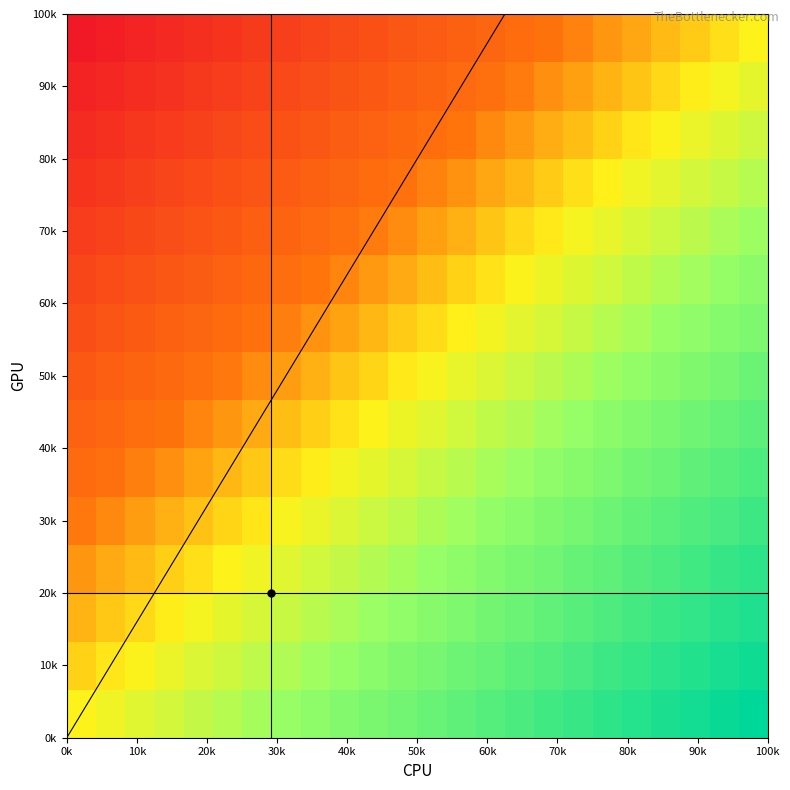

At how many categories does at least one series exceed 0?

23